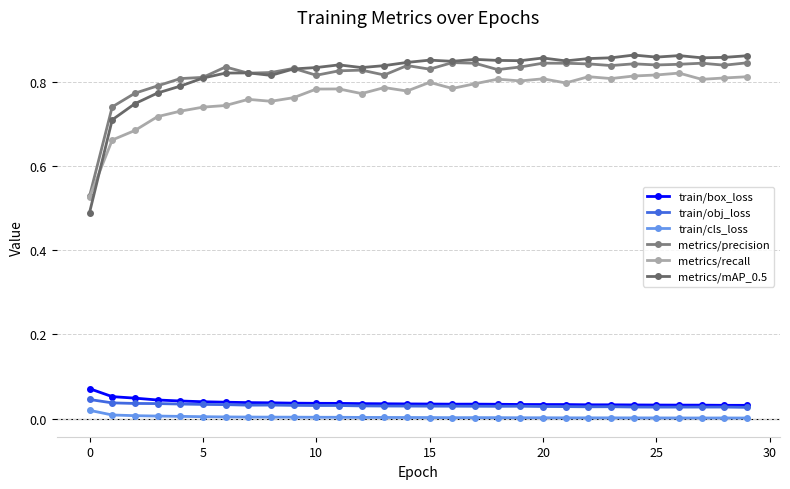

What is the greatest value displayed?

0.9